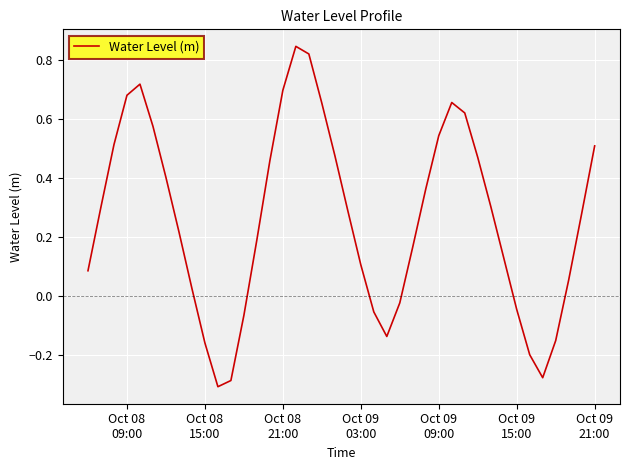

How many distinct data groups are displayed?

1